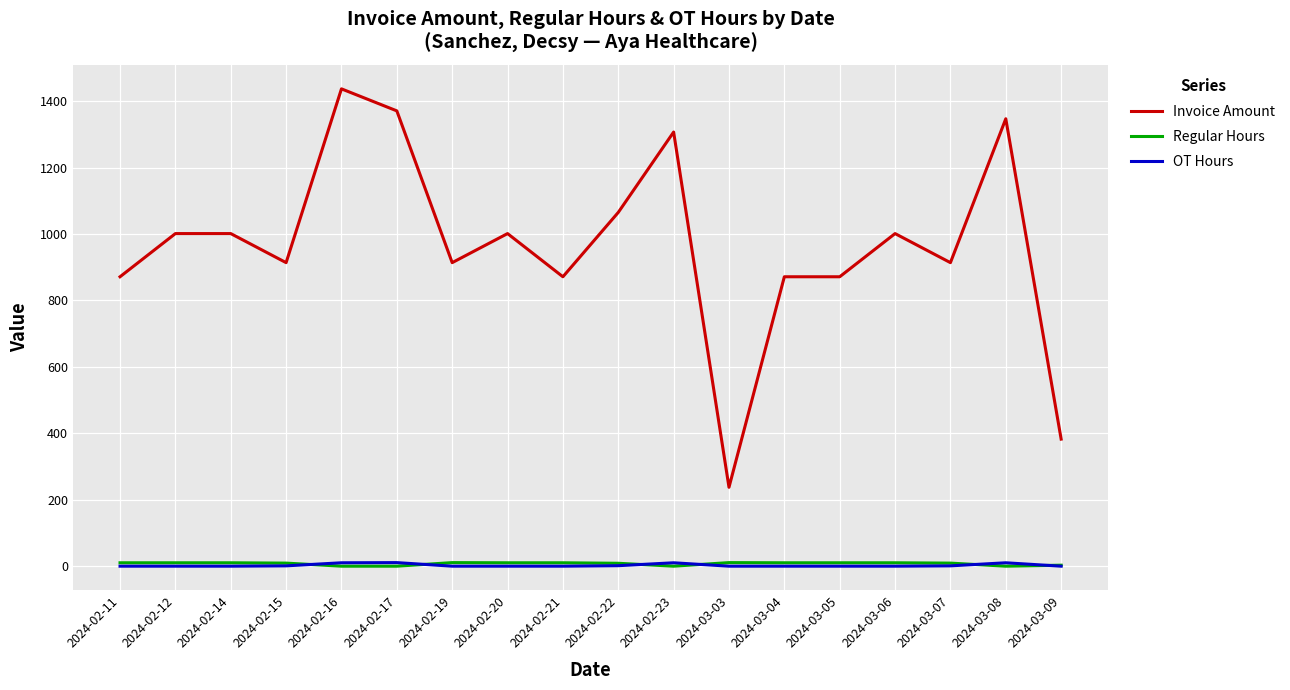

Is the value of Invoice Amount at 2024-02-19 greater than the value of OT Hours at 2024-02-17?

Yes